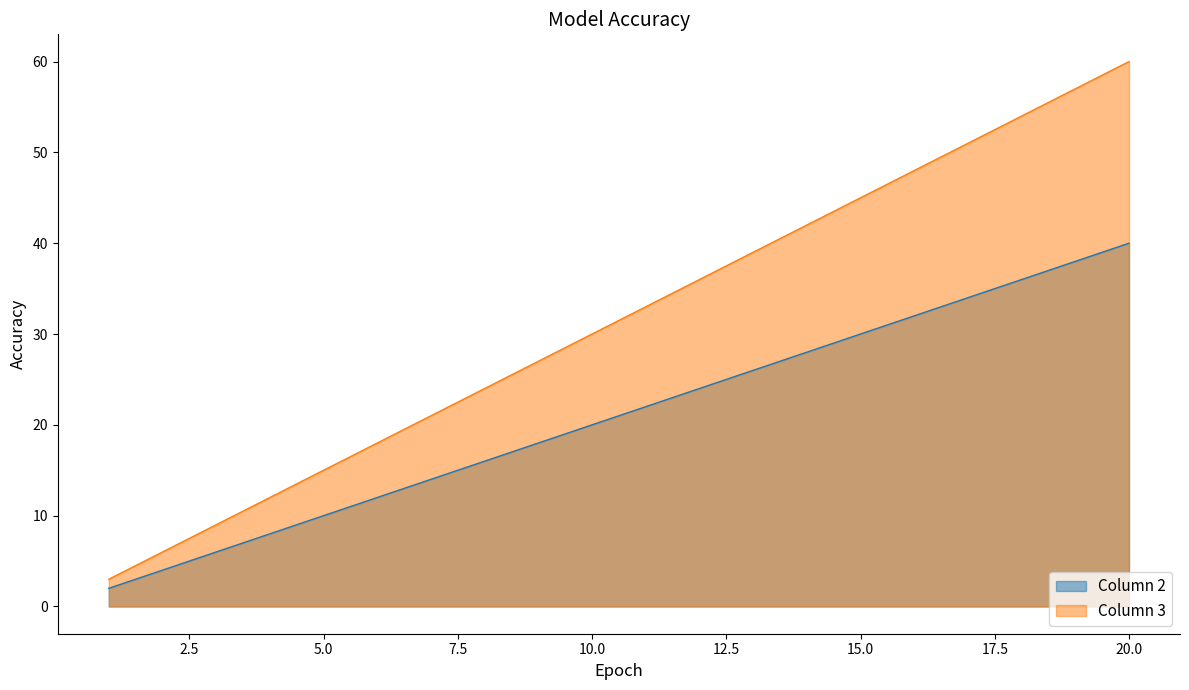

What is the maximum value shown in the chart?

60